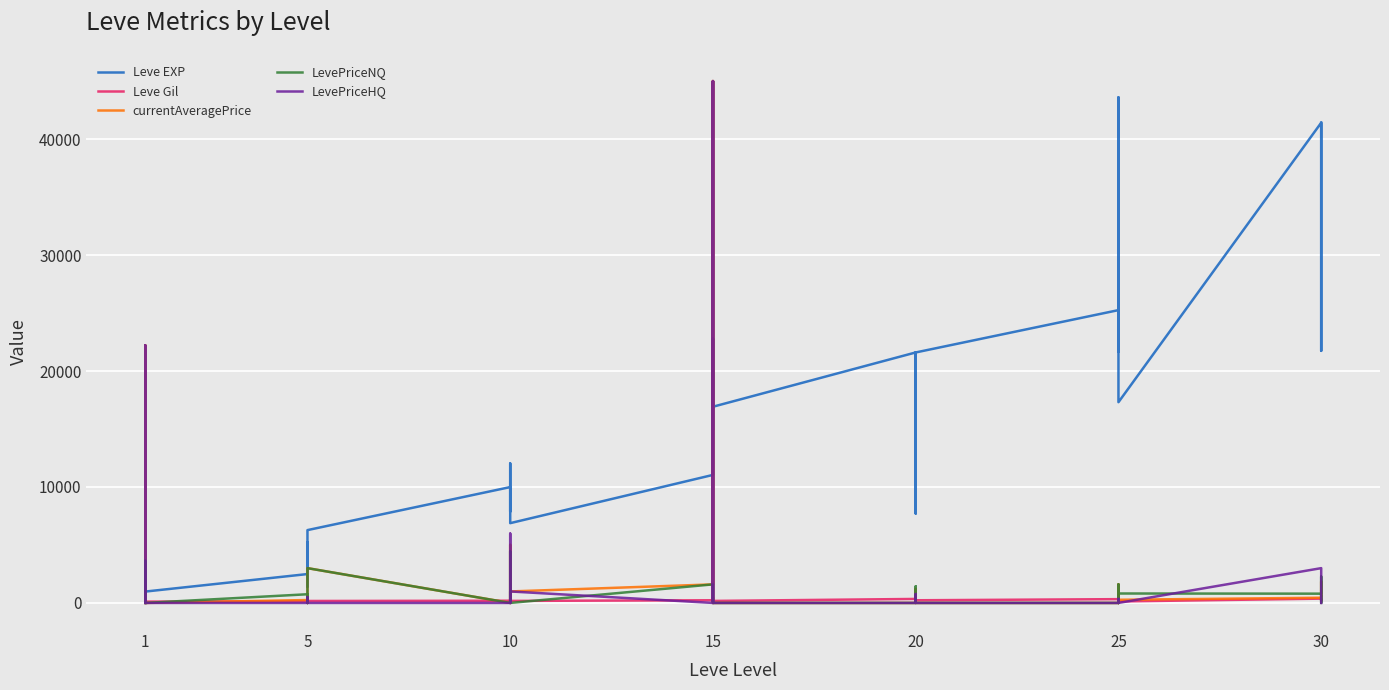

The currentAveragePrice series shows 27842.8 at 20. True or false?

False